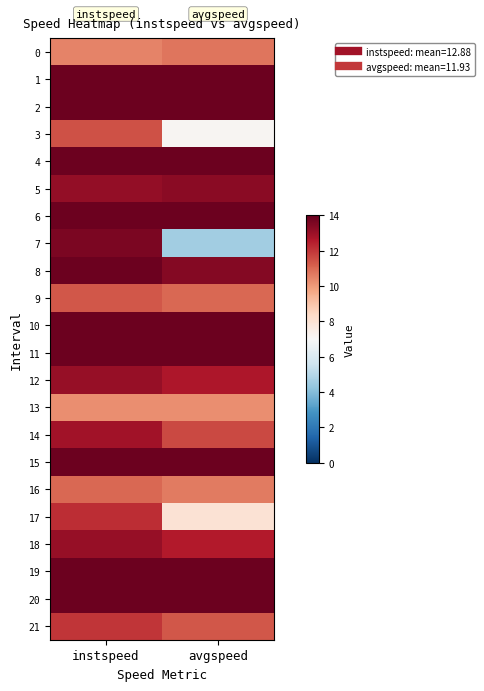

How many data points does each series have?

2